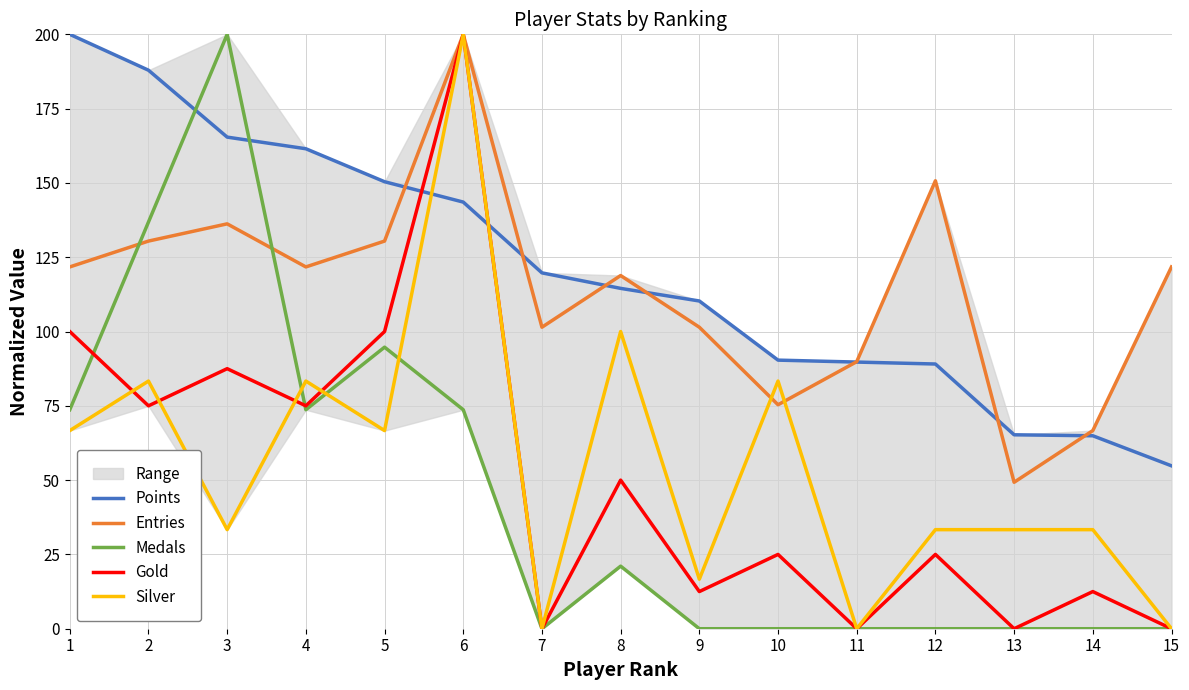

At which category is the sum across all series the highest?

6